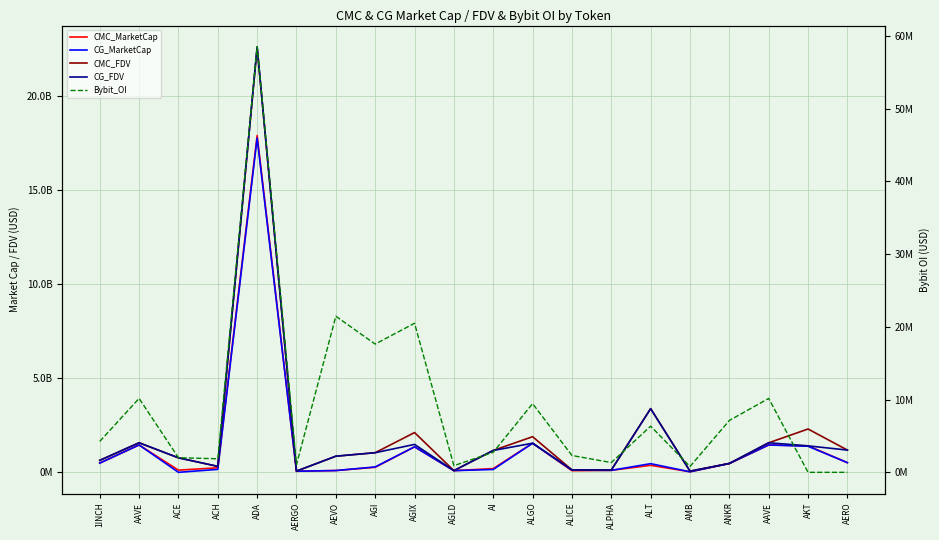

Reading right to left, extract all data points from this chart.

CMC_MarketCap: AERO=512864003.1	AKT=1406268209.2	AAVE=1451579237.2	ANKR=469267332.9	AMB=29465730.0	ALT=372354585.1	ALPHA=104744661.4	ALICE=87056630.1	ALGO=1543875633.9	AI=198057798.8	AGLD=89988696.3	AGIX=1353660569.0	AGI=268135562.5	AEVO=94105960.2	AERGO=57280845.2	ADA=17884584100.6	ACH=241470704.4	ACE=115116156.8	AAVE=1451579237.2	1INCH=489616316.9
CG_MarketCap: AERO=512953418.0	AKT=1384329041.0	AAVE=1453623435.0	ANKR=469801345.0	AMB=27211616.0	ALT=459577920.0	ALPHA=104916252.0	ALICE=115372287.0	ALGO=1545203720.0	AI=150870771.0	AGLD=89977994.0	AGIX=1355556669.0	AGI=285383932.0	AEVO=94206757.0	AERGO=57231657.0	ADA=17751713152.0	ACH=156253938.0	ACE=0.0	AAVE=1453623435.0	1INCH=488947882.0
CMC_FDV: AERO=1181036792.8	AKT=2300489867.9	AAVE=1567584395.1	ANKR=469267332.9	AMB=63123426.9	ALT=3385041682.4	ALPHA=120396162.5	ALICE=128187833.3	ALGO=1891955338.3	AI=1161203725.3	AGLD=89988696.3	AGIX=2111382478.7	AGI=1042742779.1	AEVO=855508729.5	AERGO=64360500.2	ADA=22556166171.0	ACH=314679617.7	ACE=770252379.2	AAVE=1567584395.1	1INCH=633921440.7
CG_FDV: AERO=1181256016.0	AKT=1404468971.0	AAVE=1569789556.0	ANKR=469801345.0	AMB=63093972.0	ALT=3378214422.0	ALPHA=120593394.0	ALICE=128191430.0	ALGO=1545203851.0	AI=1160544392.0	AGLD=89977994.0	AGIX=1481936807.0	AGI=1041689753.0	AEVO=856425067.0	AERGO=64305233.0	ADA=22593078025.0	ACH=316067358.0	ACE=769674436.0	AAVE=1569789556.0	1INCH=633055998.0
Bybit_OI: AERO=0.0	AKT=0.0	AAVE=10164203.0	ANKR=7132389.0	AMB=801753.0	ALT=6348749.0	ALPHA=1340020.0	ALICE=2315213.0	ALGO=9444889.0	AI=2757415.0	AGLD=915647.0	AGIX=20498284.0	AGI=17634766.0	AEVO=21464246.0	AERGO=1065210.0	ADA=58511685.0	ACH=1860137.0	ACE=2011496.0	AAVE=10164203.0	1INCH=4250334.0